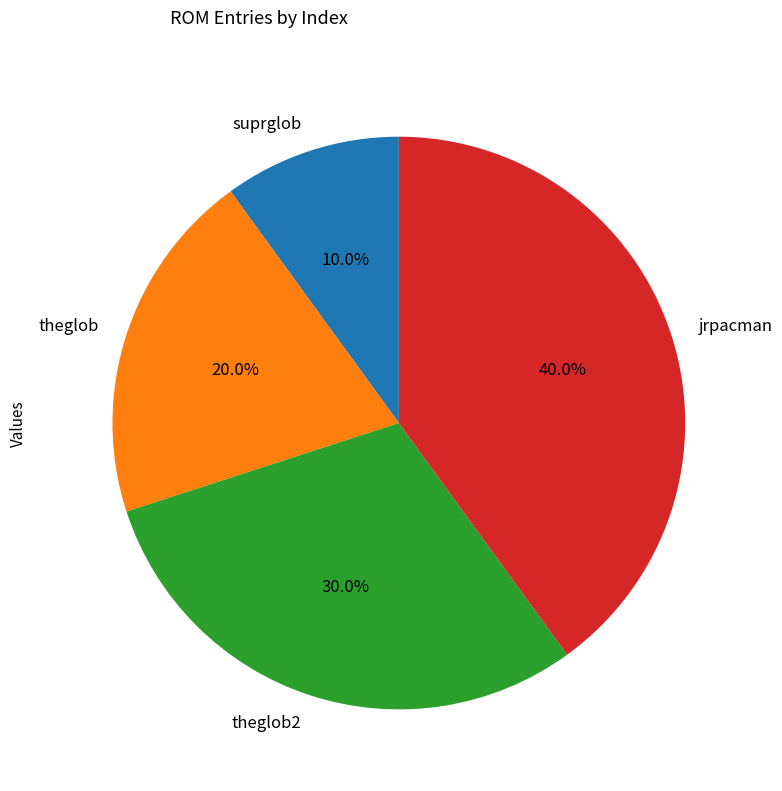

How many segments does this pie chart have?

4